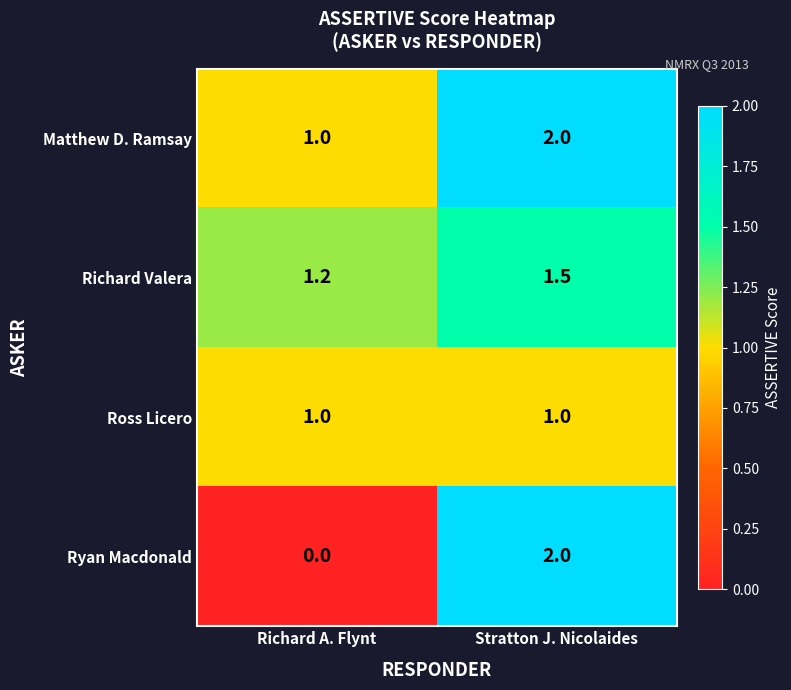

What is the approximate value of Ross Licero at Richard A. Flynt?

1.0